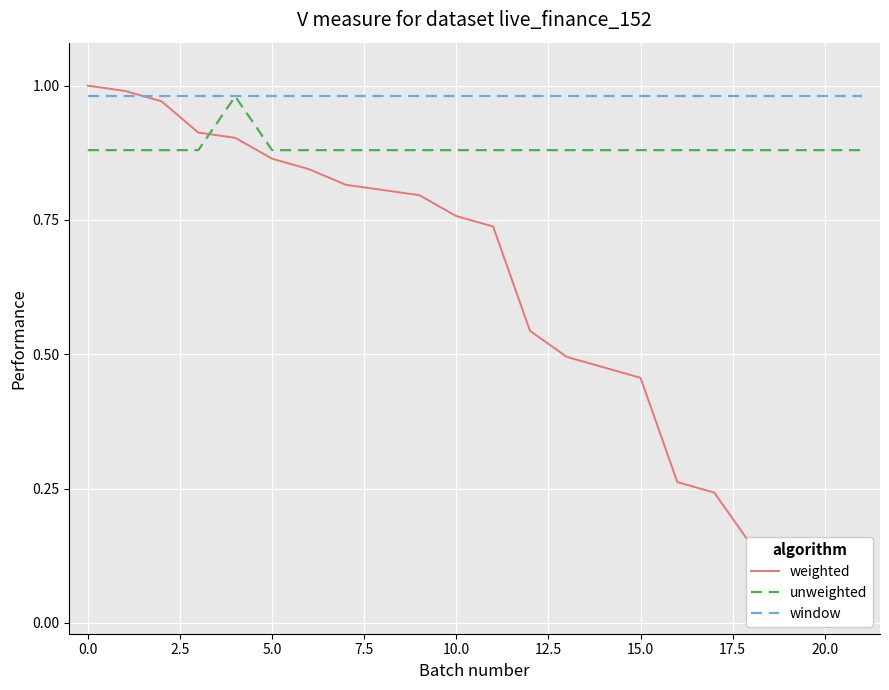

Count the number of data series in this chart.

3